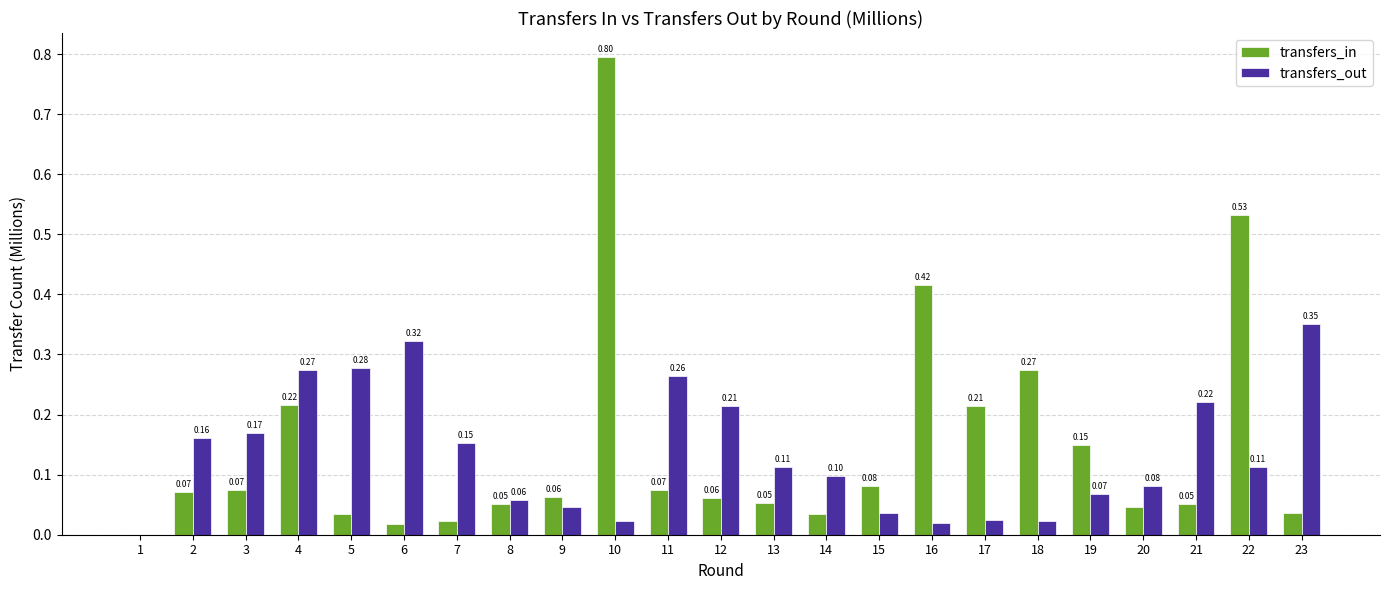

Is the value of transfers_in at 16 greater than the value of transfers_out at 18?

Yes